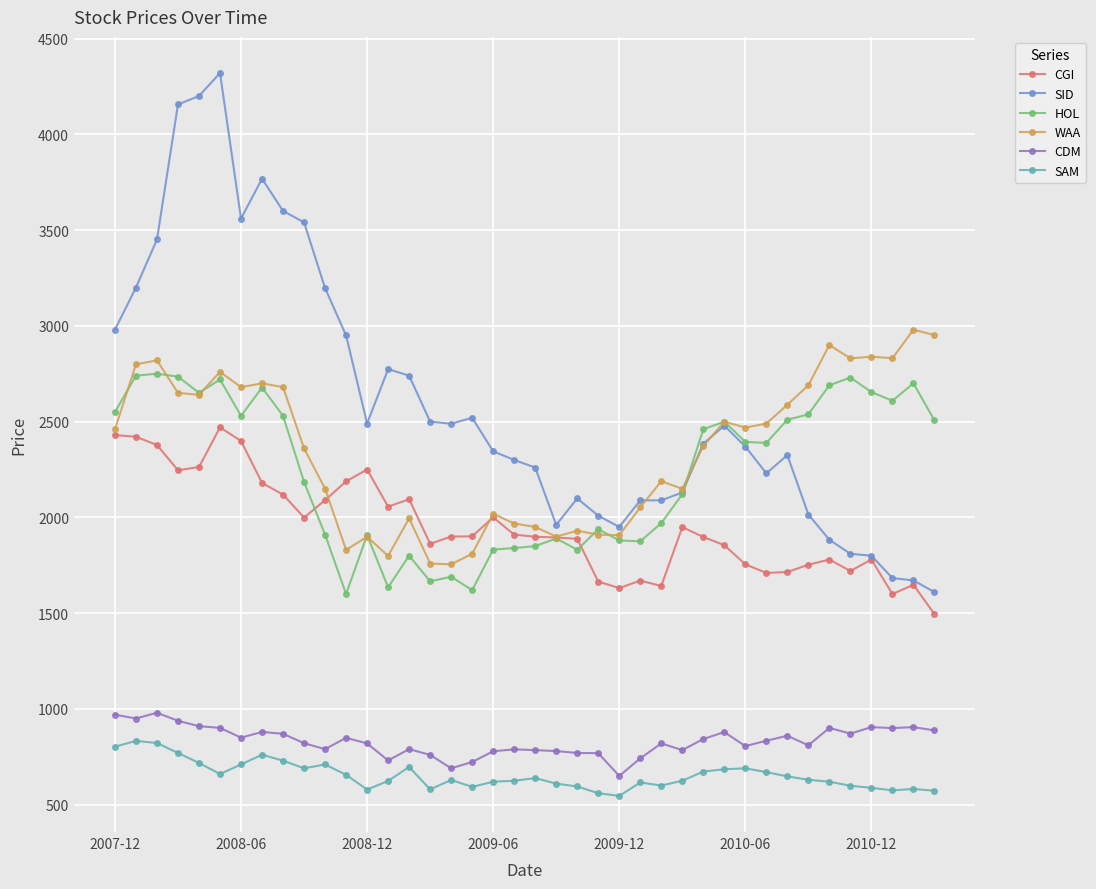

What is the value of the SAM point at the 39th from the left?

582